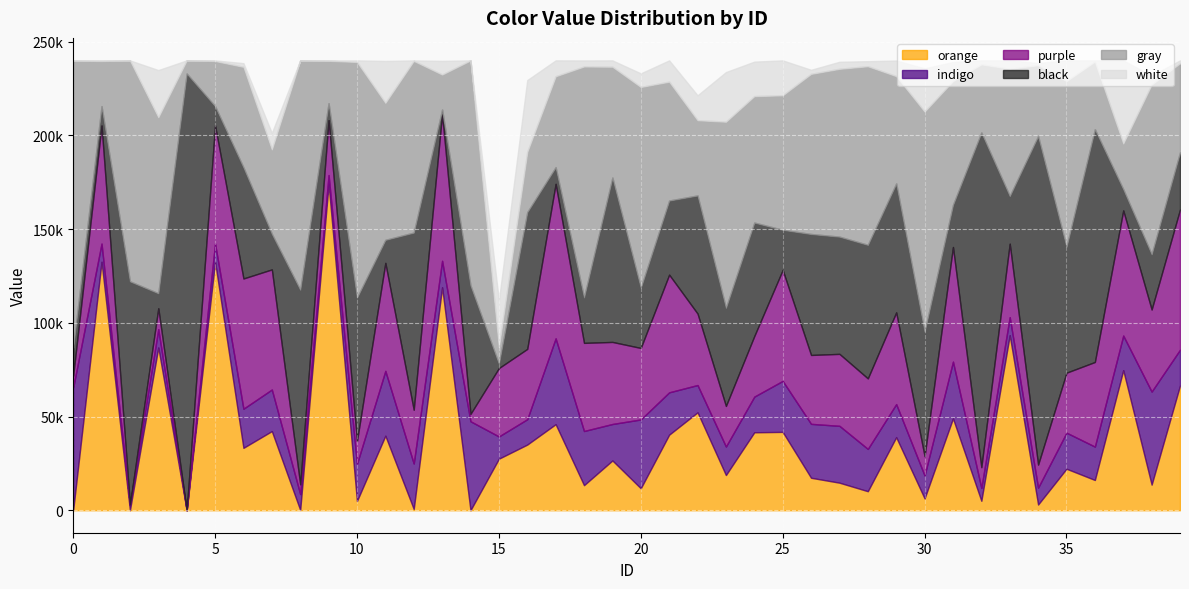

What is the value of the indigo point at the 30th from the left?

17649